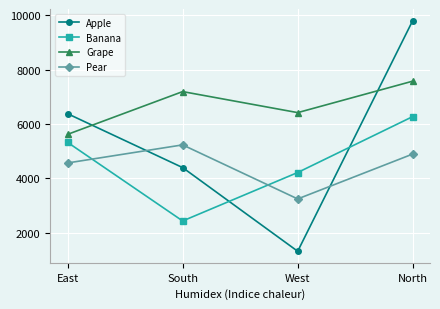

Count the number of data series in this chart.

4